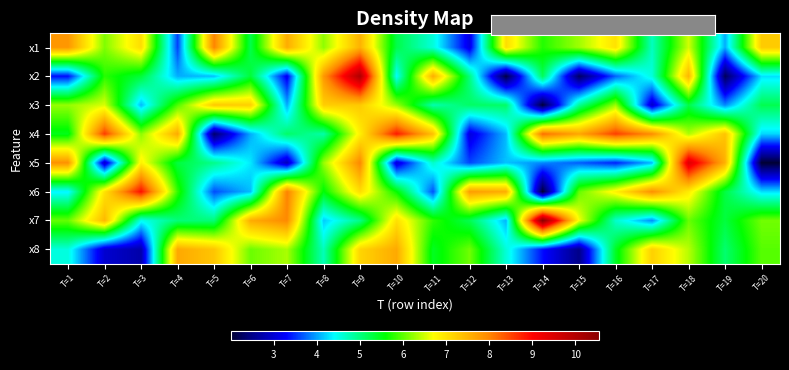

At which category is the sum across all series the highest?

T=9